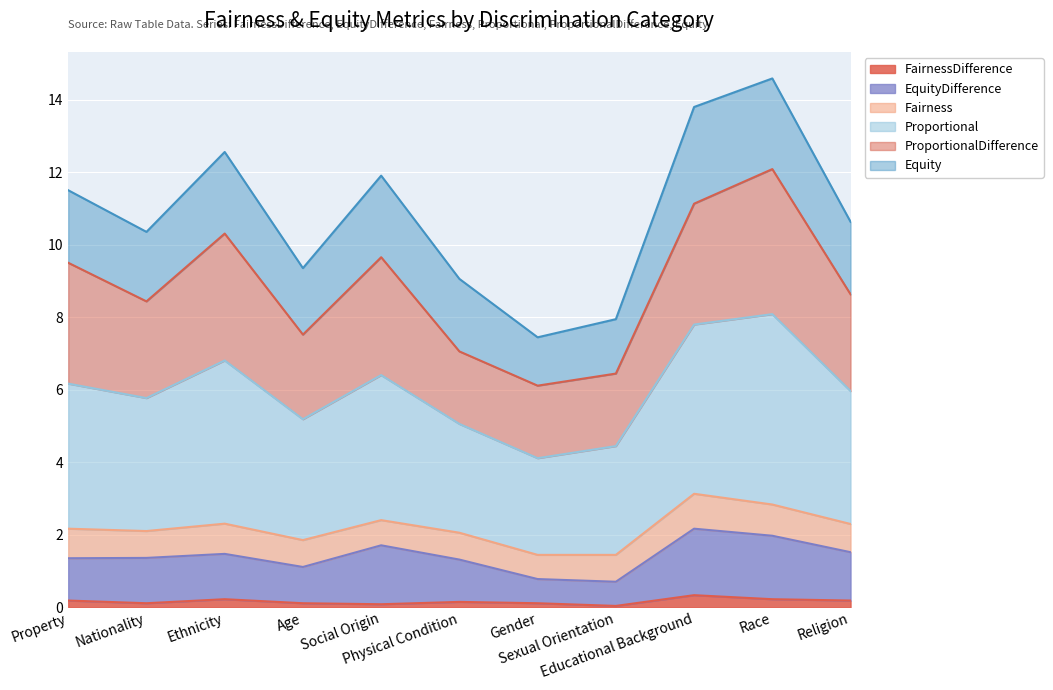

The value of FairnessDifference at Ethnicity is 0.2. True or false?

True